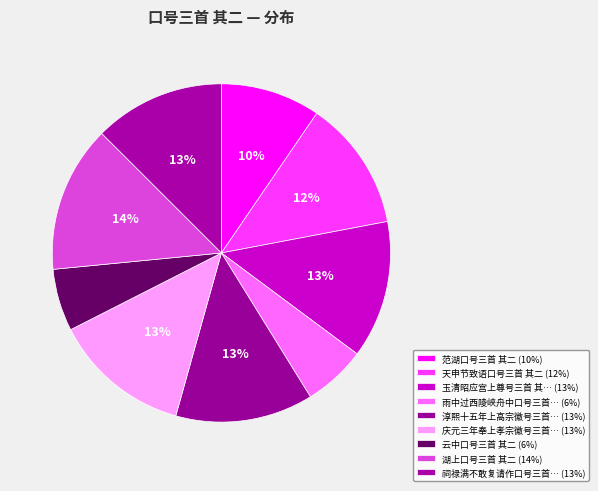

Count the number of slices in the pie.

9